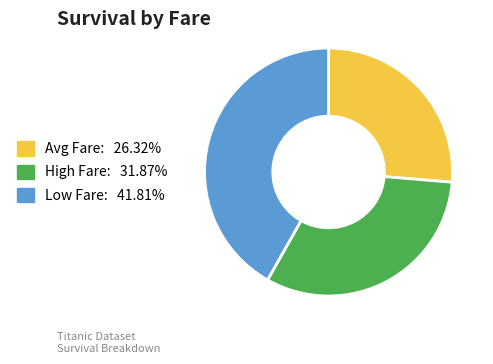

Does any single category account for the majority?

No